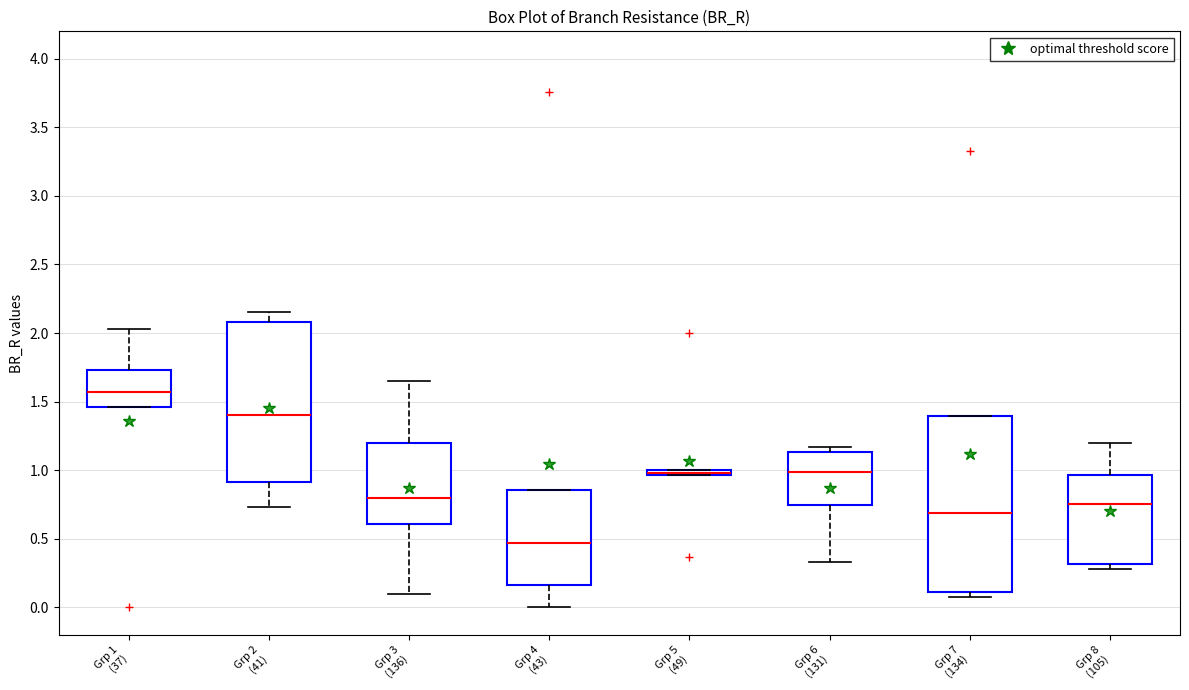

Where does the upper whisker of the box for Grp 1 (37) end on the y-axis? The values are not printed on the chart, so give them approximately, as read against the axis.

2.05